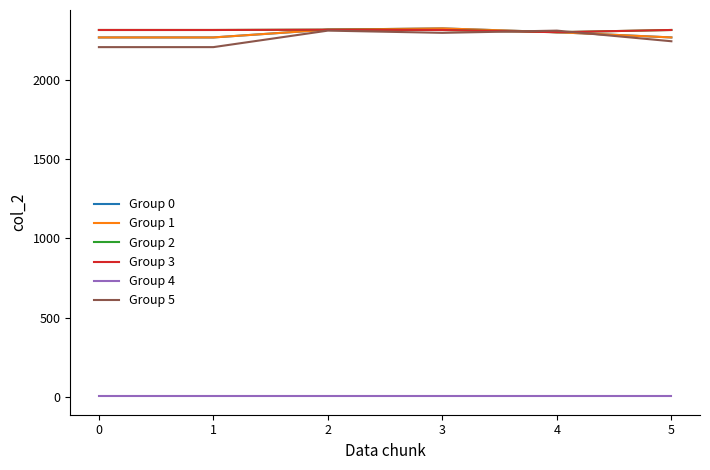

Which series changed the most between 0 and 2?

Group 5